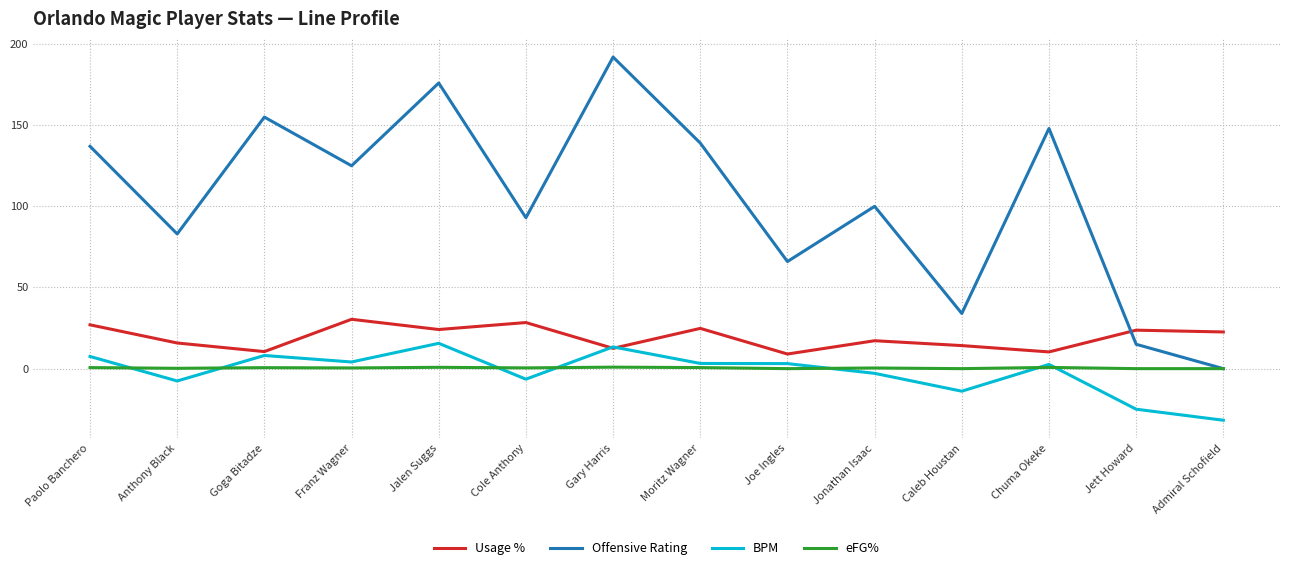

Which series changed the most between Franz Wagner and Caleb Houstan?

Offensive Rating